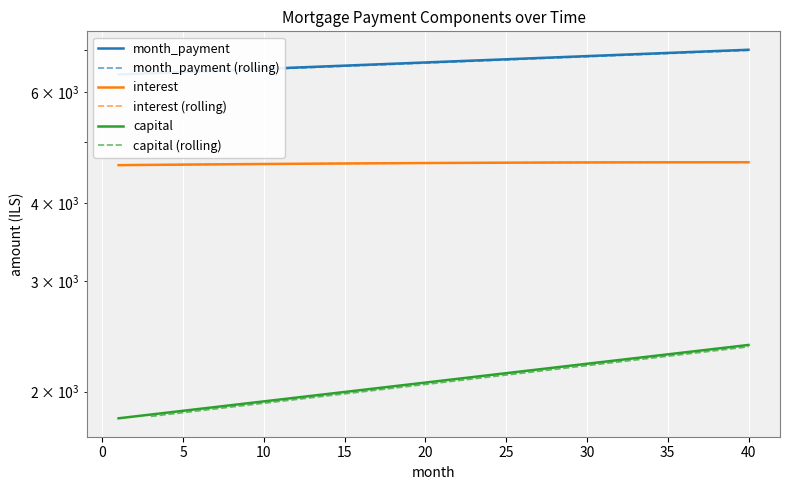

Rank the series by their maximum value, from highest to lowest.

month_payment, interest, capital